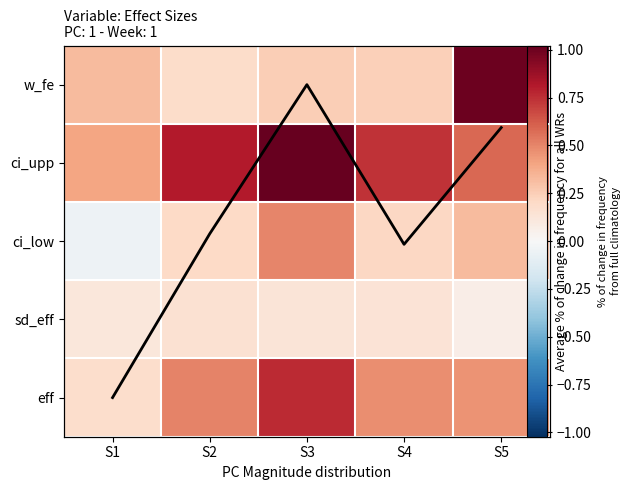

What is the difference between the trend values at S1 and S4?

2.0